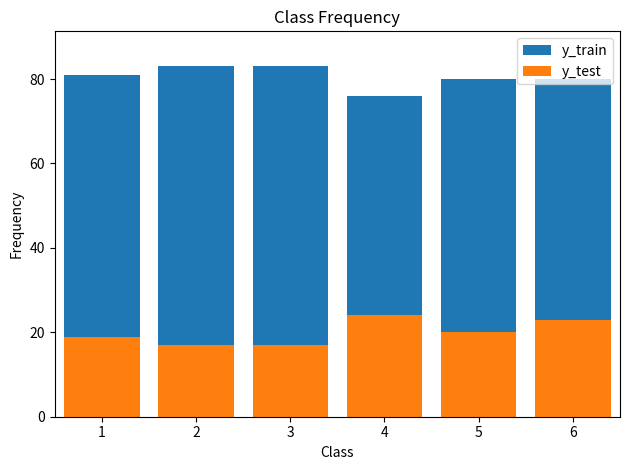

True or false: y_test has a value of 24 at 4.

True